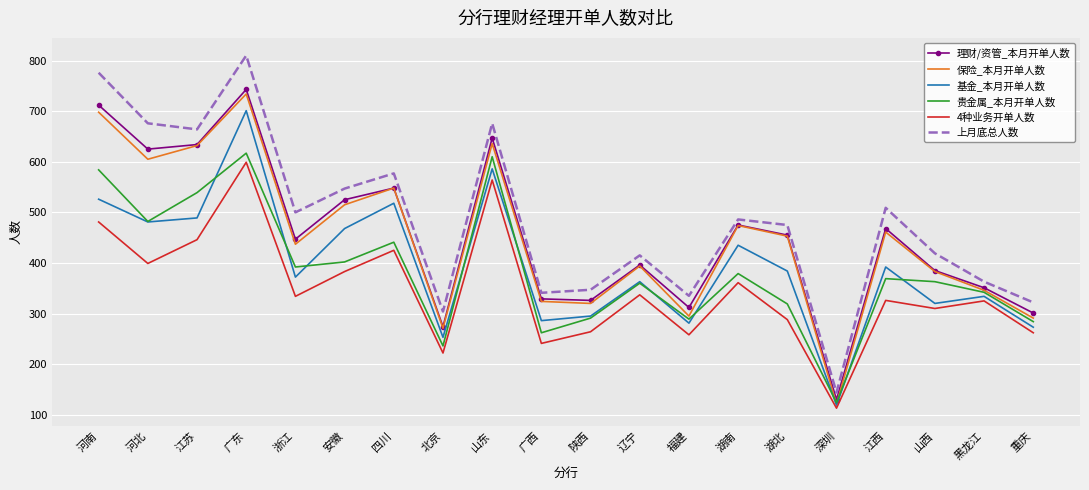

True or false: 理财/资管_本月开单人数 and 4种业务开单人数 intersect in this chart.

False